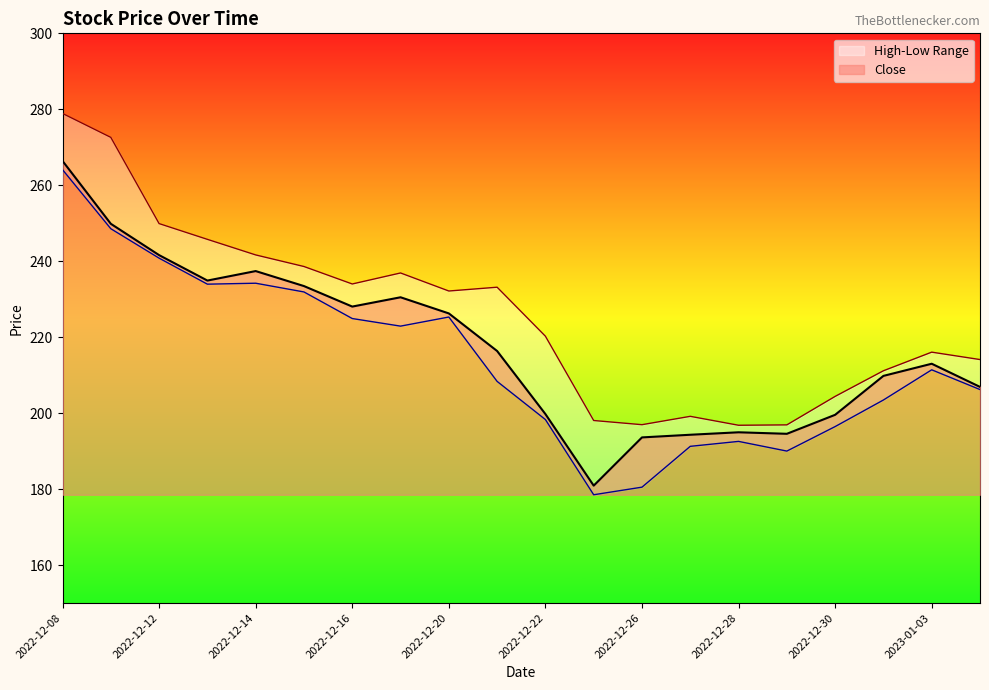

Between 2022-12-08 and 2022-12-14, which series saw the biggest shift?

High